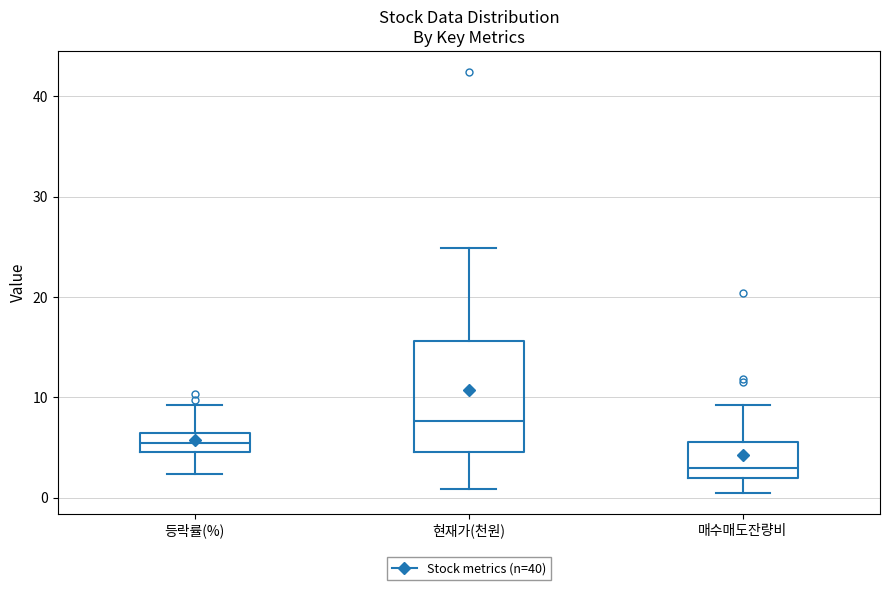

Which box's median line is the lowest?

매수매도잔량비